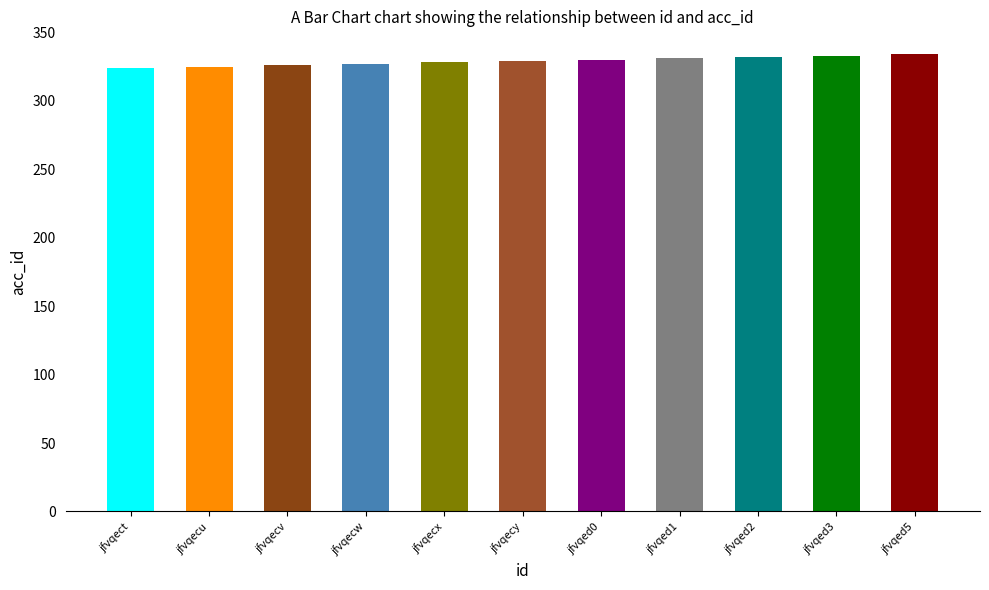

List the labels in order of value, largest first.

jfvqed5, jfvqed3, jfvqed2, jfvqed1, jfvqed0, jfvqecy, jfvqecx, jfvqecw, jfvqecv, jfvqecu, jfvqect